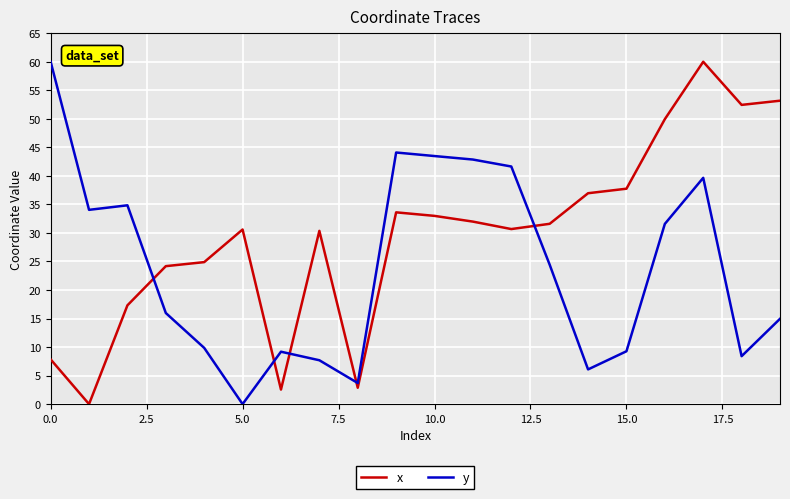

What is the difference between the maximum and minimum values in the y series?

60.0